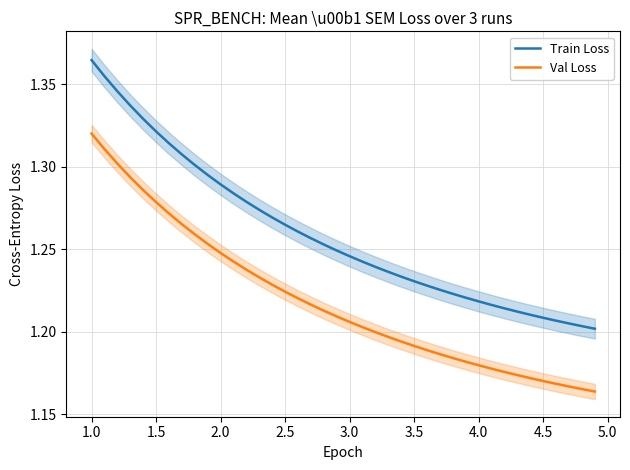

True or false: Train Loss and Val Loss intersect in this chart.

False